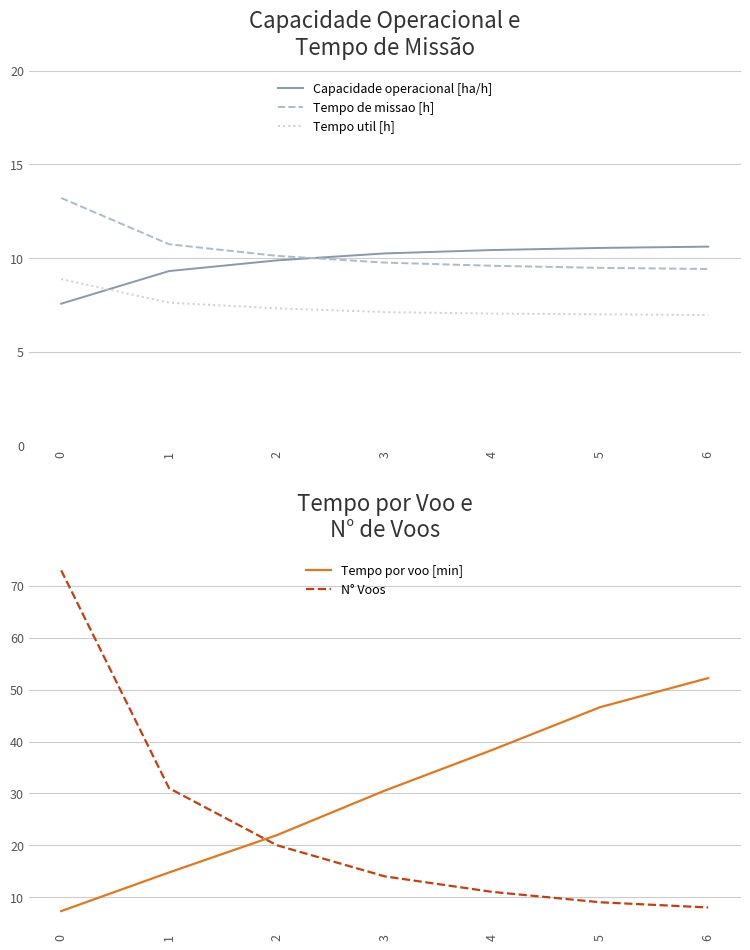

True or false: Tempo util [h] and Tempo de missao [h] intersect in this chart.

False